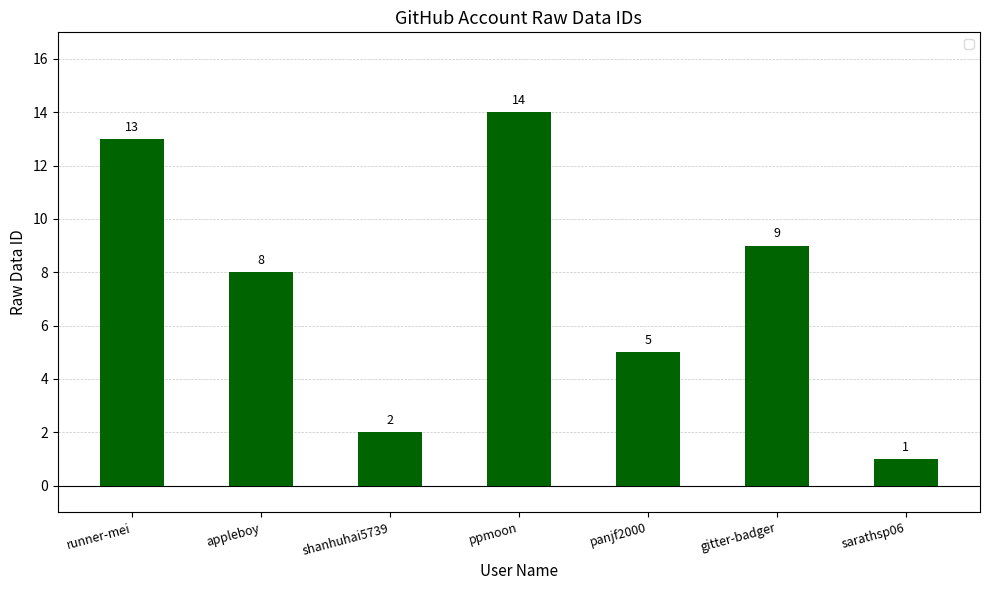

At which category does the chart reach its peak across all series?

ppmoon